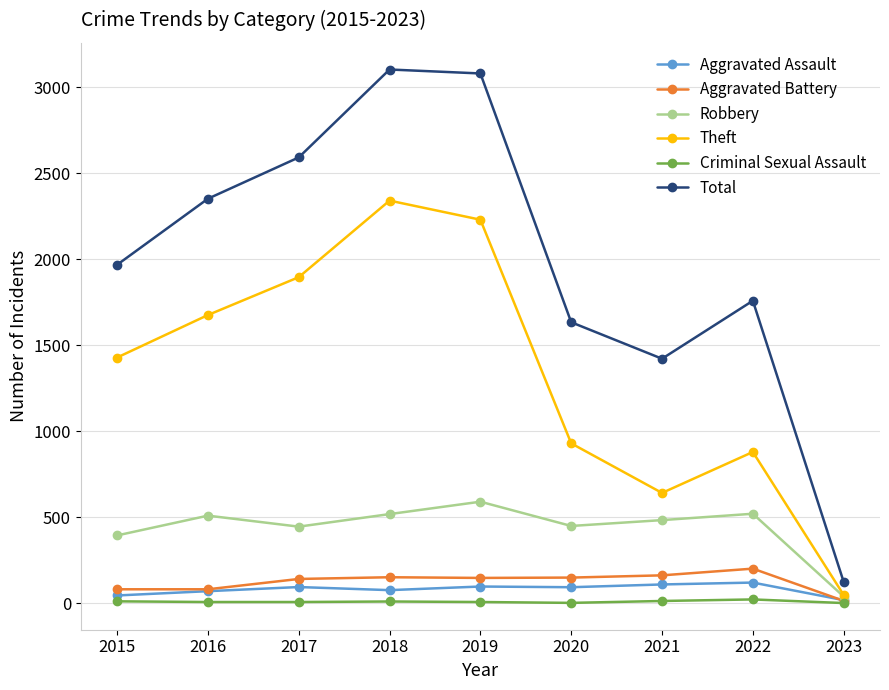

True or false: Aggravated Battery and Total intersect in this chart.

False